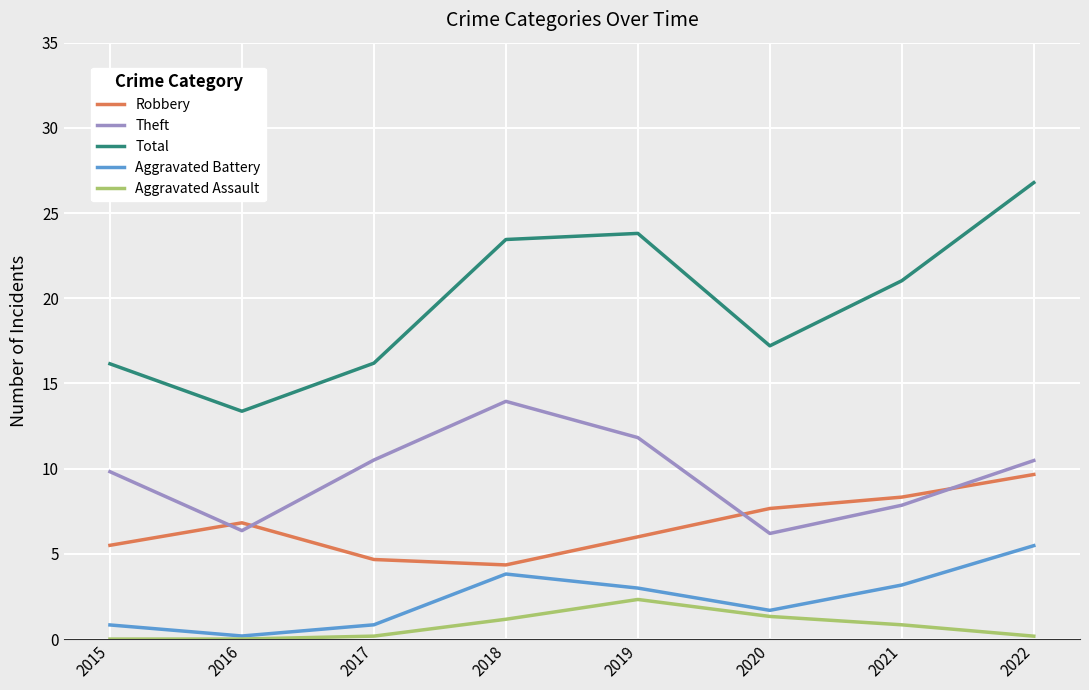

How many categories are shown in the chart?

8